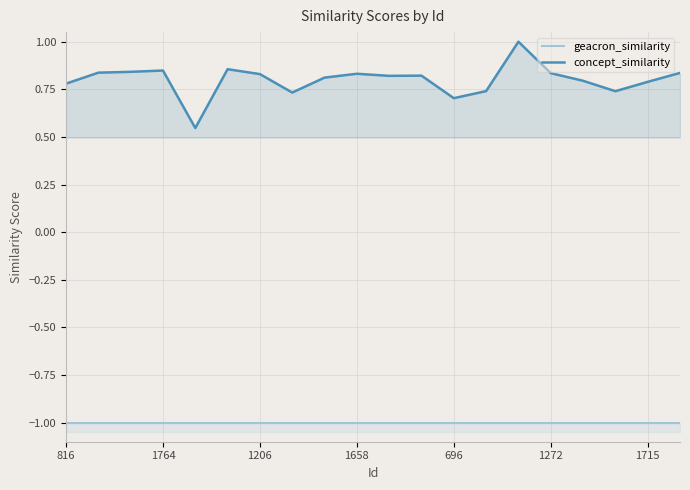

What is the label of the 3rd point from the left?

1206